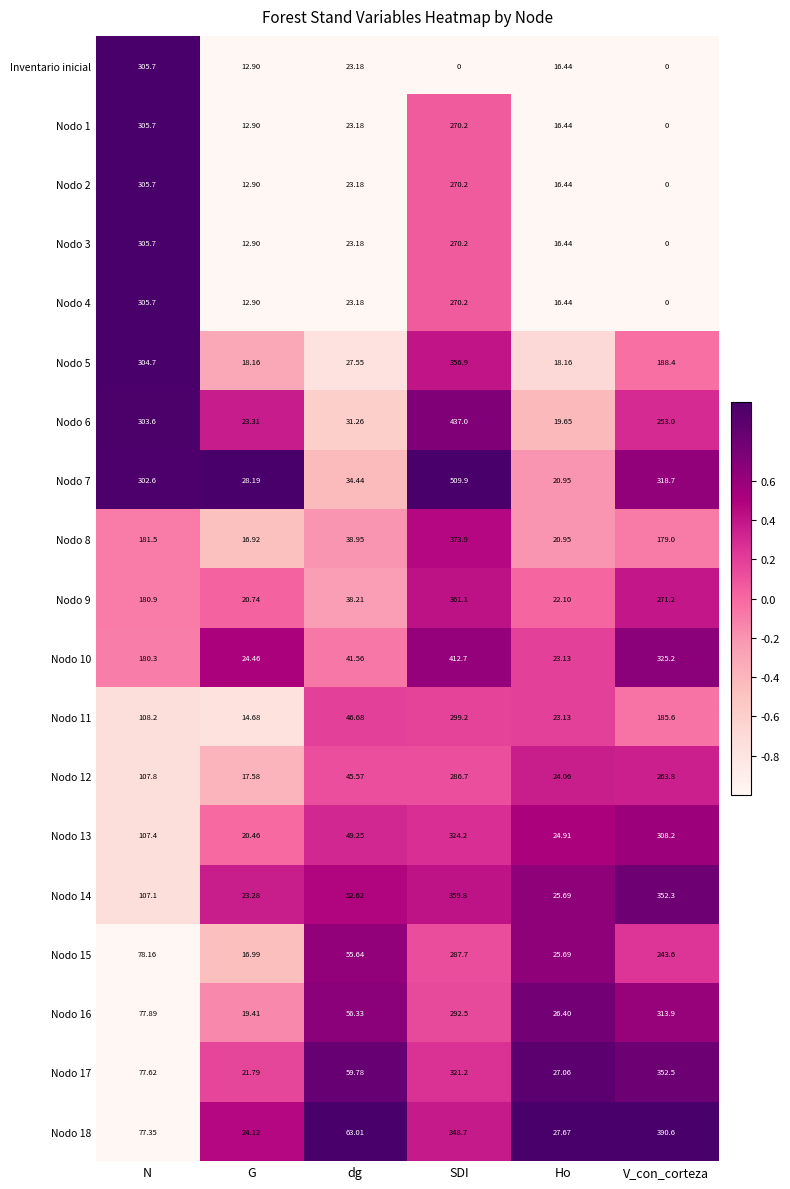

At which label does Nodo 14 first exceed 107?

N